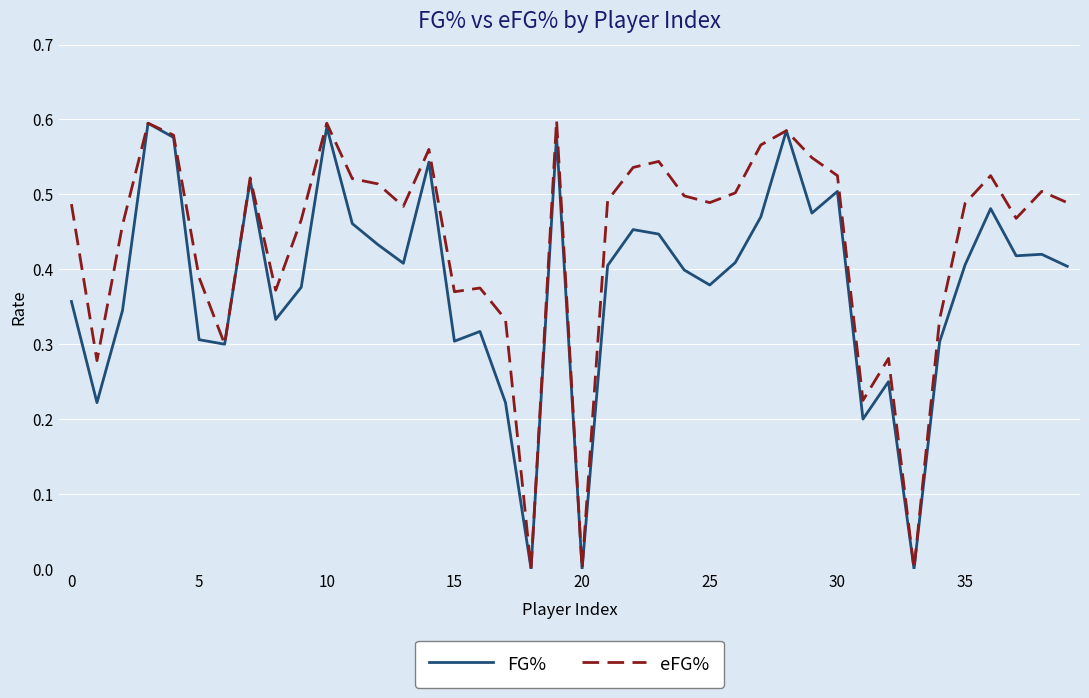

List the series in order of their overall mean, highest first.

eFG%, FG%